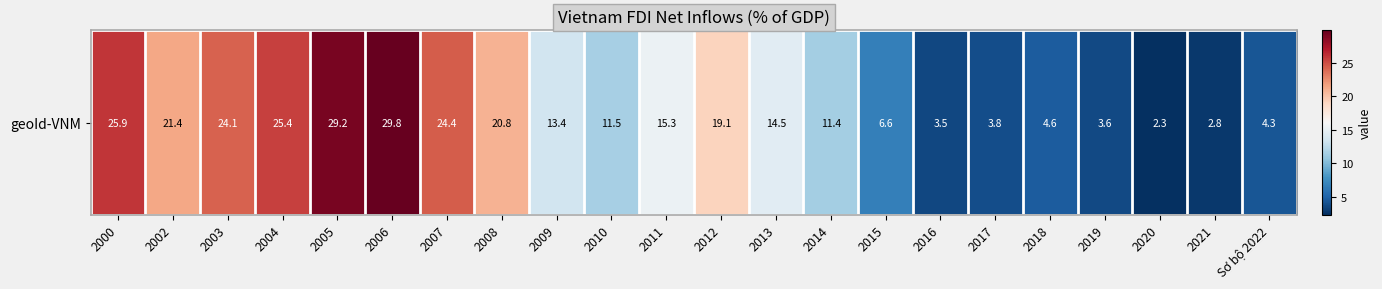

Reading right to left, extract all data points from this chart.

Sơ bộ 2022=4.3	2021=2.8	2020=2.3	2019=3.6	2018=4.6	2017=3.8	2016=3.5	2015=6.6	2014=11.4	2013=14.5	2012=19.1	2011=15.3	2010=11.5	2009=13.4	2008=20.8	2007=24.4	2006=29.8	2005=29.2	2004=25.4	2003=24.1	2002=21.4	2000=25.9